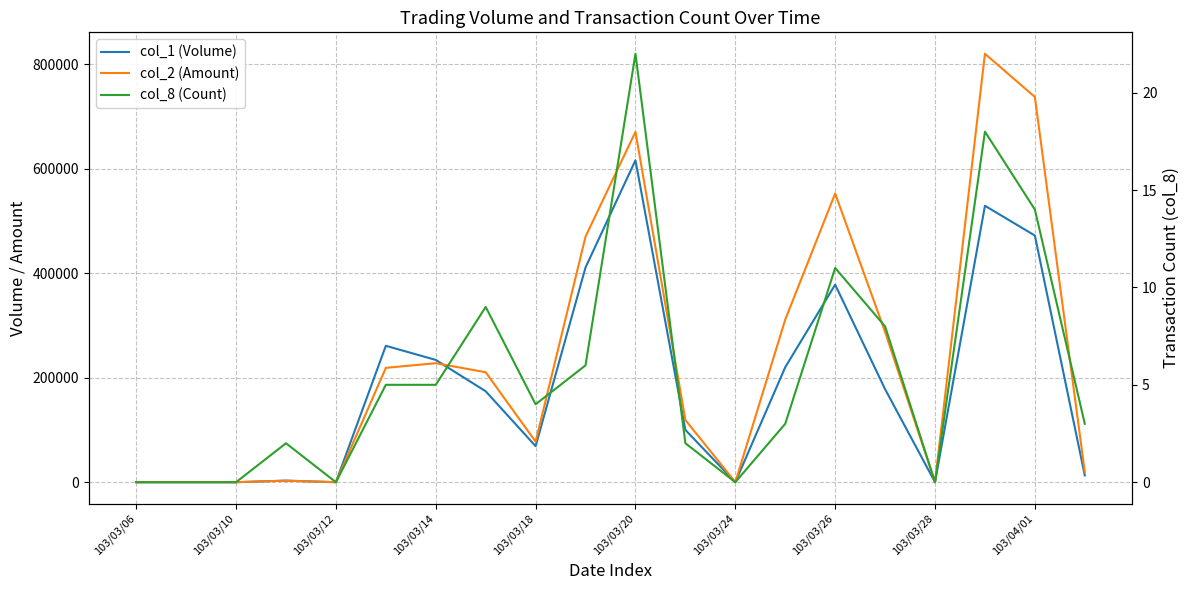

What is the difference between the maximum and second lowest values in the col_1 (Volume) series?

616000